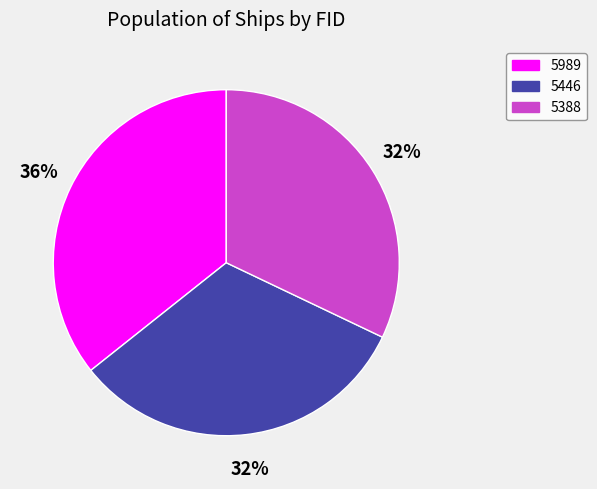

Count the number of slices in the pie.

3